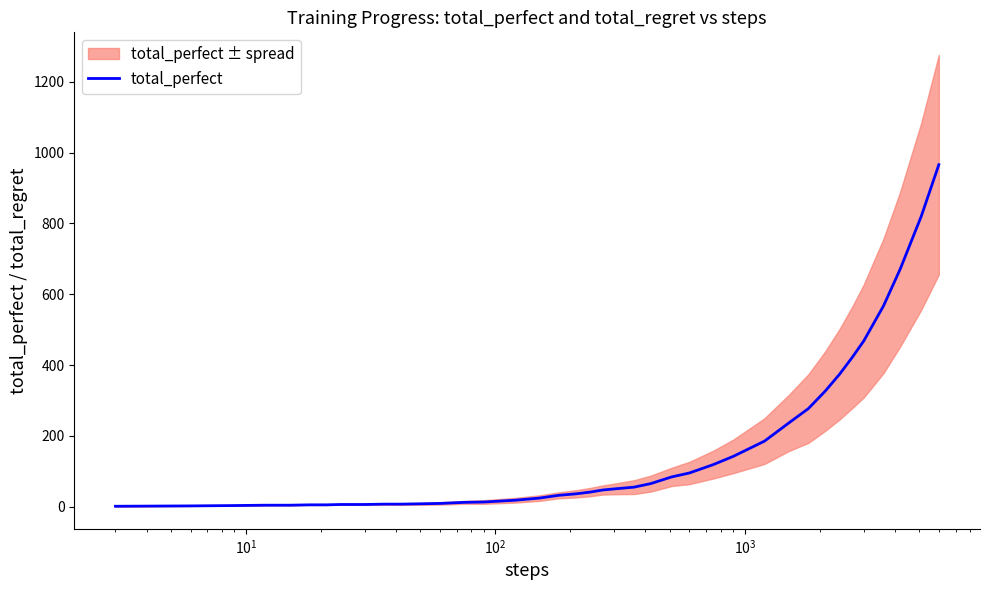

Does the chart display data point markers on the line(s)?

No